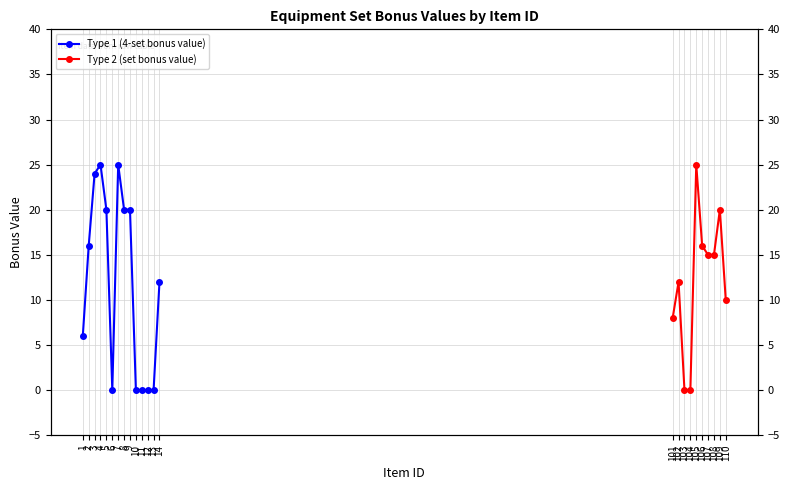

Which category has the highest value across all series?

4